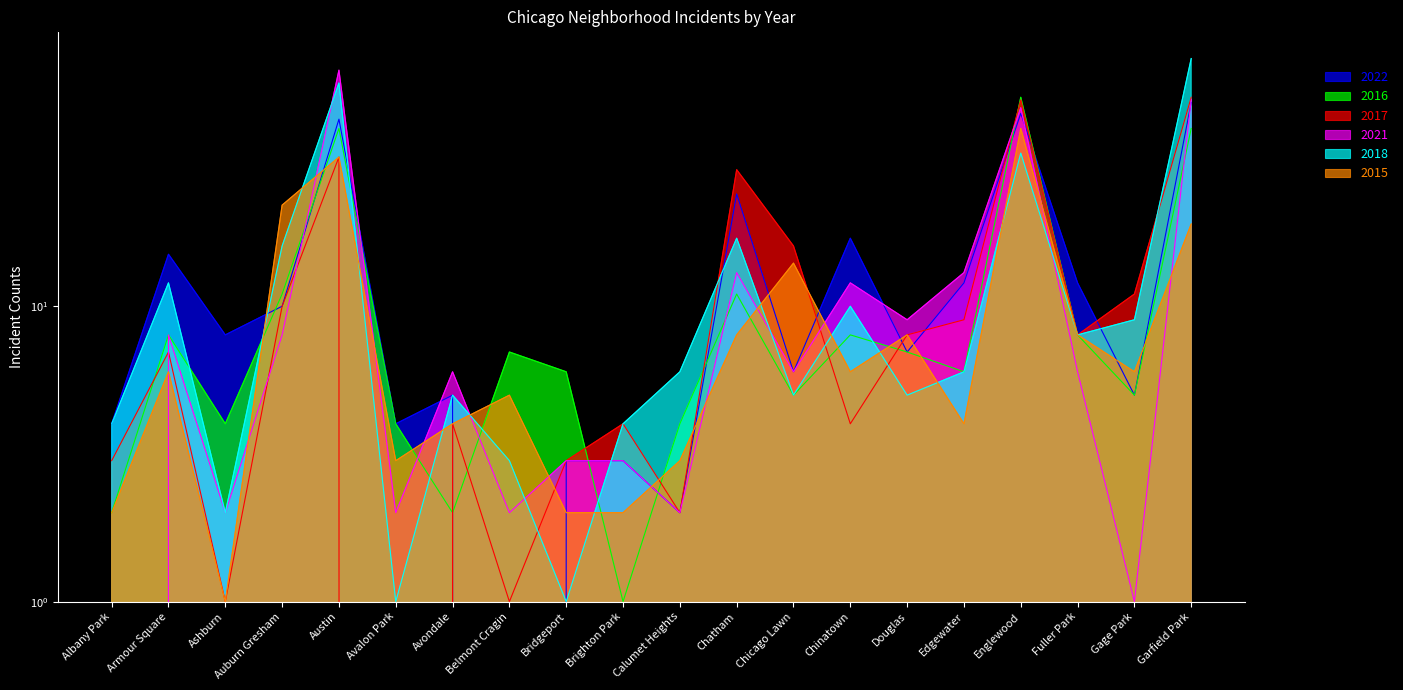

Which category has the lowest value across all series?

Belmont Cragin